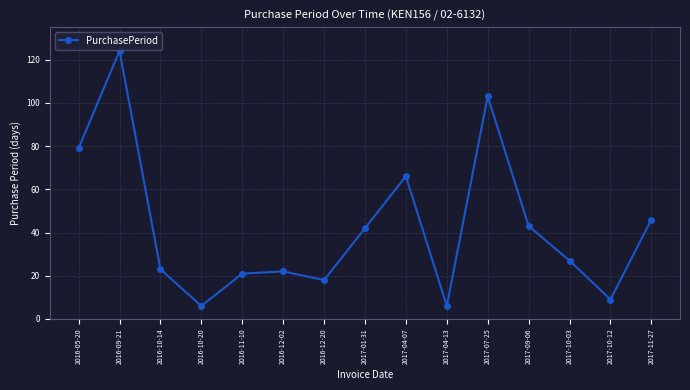

How many lines are shown in the chart?

1